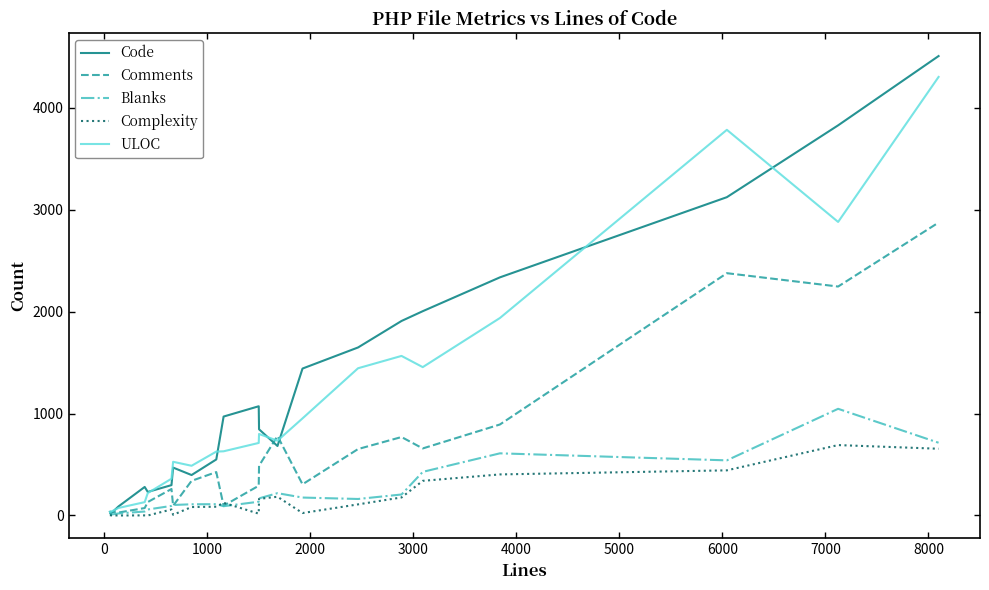

What is the sum of all Comments values?

13836